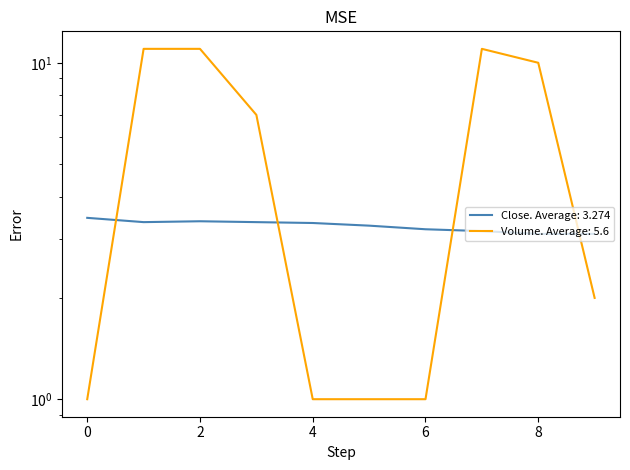

How many intersections are there between Volume and Close?

4